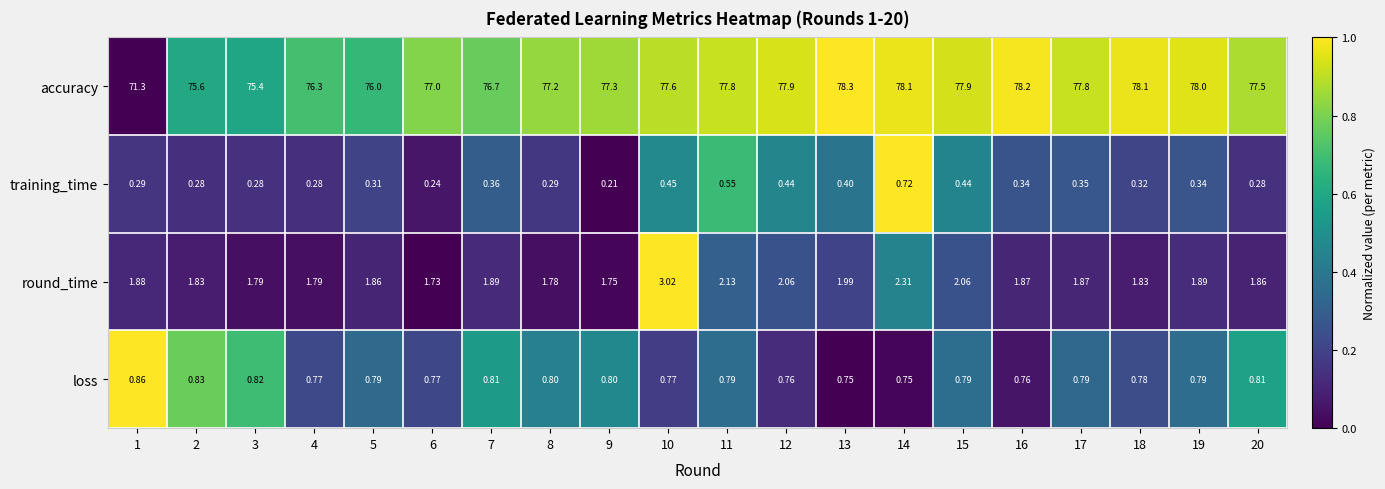

Which category has the highest value across all series?

13